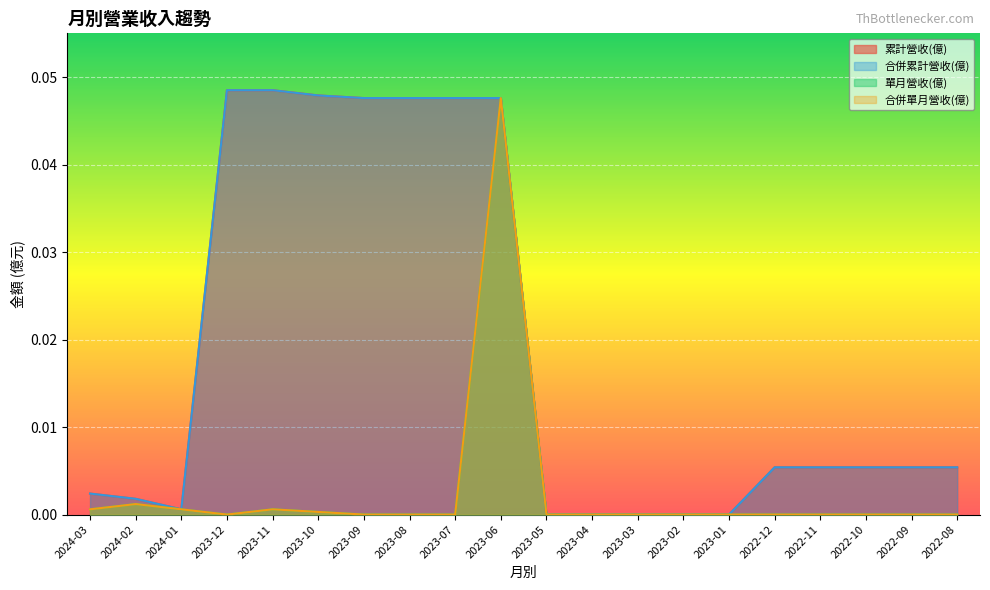

True or false: 合併單月營收(億) and 合併累計營收(億) intersect in this chart.

False